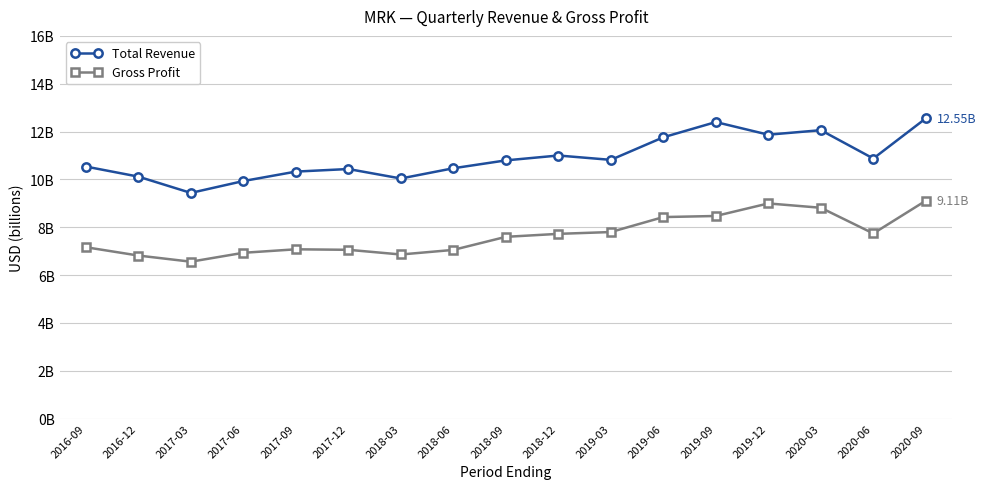

What are all the series names shown in the legend?

Total Revenue, Gross Profit